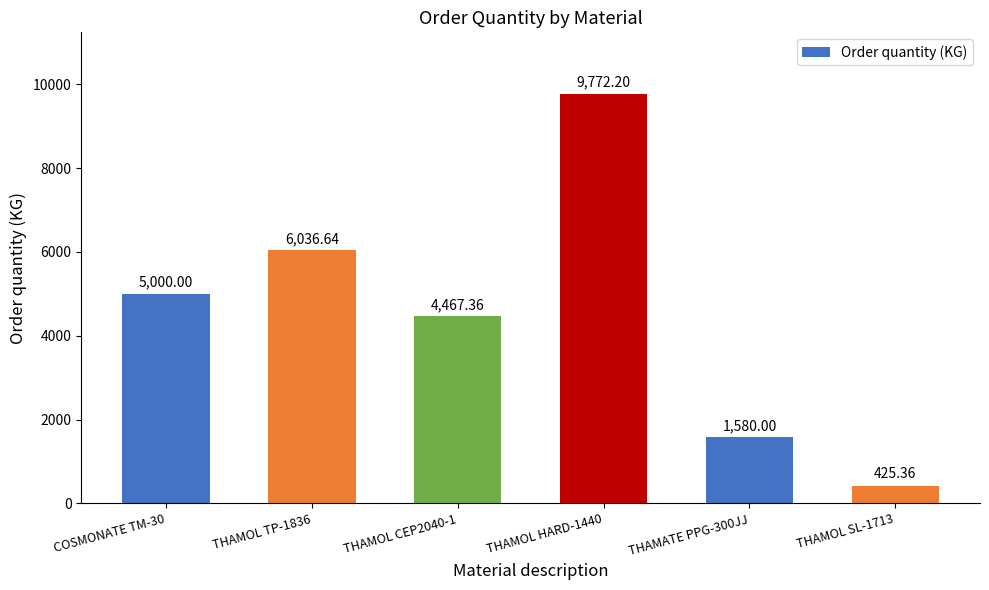

Is it true that the value at COSMONATE TM-30 is 2713.8?

False